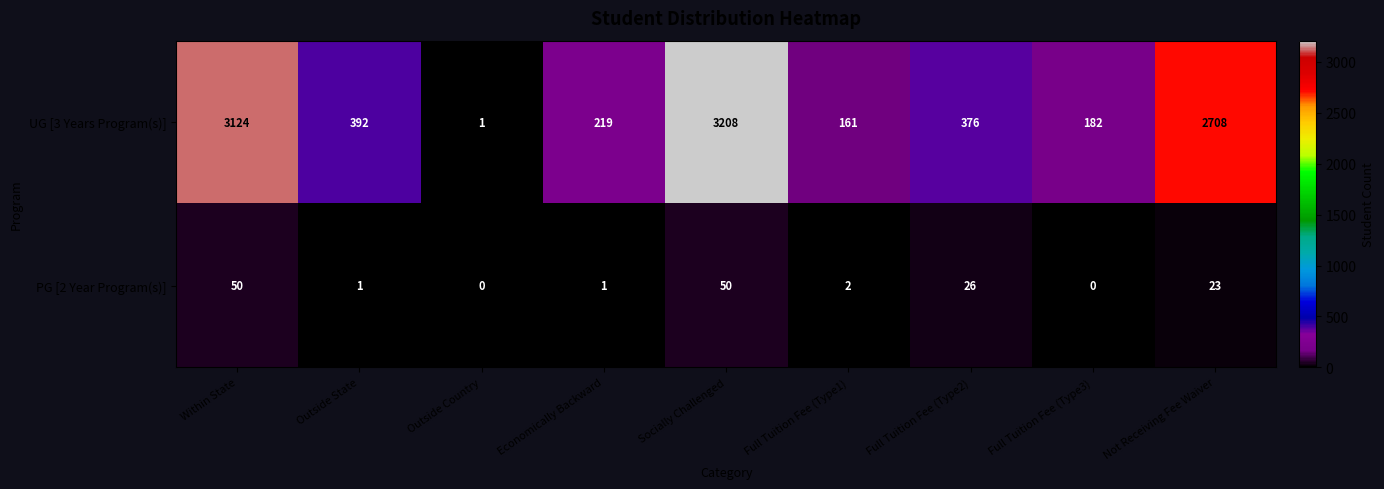

List the series in order of their overall mean, lowest first.

PG [2 Year Program(s)], UG [3 Years Program(s)]